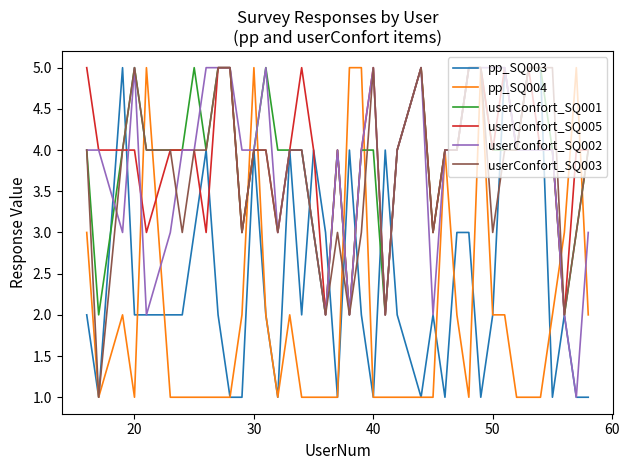

Reading right to left, what are all the values shown in this chart?

pp_SQ003: 1	1	2	1	5	5	4	5	2	1	3	3	1	2	1	2	4	1	2	4	1	3	4	2	4	1	2	4	1	1	2	4	3	2	2	2	2	5	1	2
pp_SQ004: 2	5	3	2	1	1	1	2	2	5	1	2	4	1	1	1	1	1	5	5	1	1	1	1	2	1	2	5	2	1	1	1	1	1	1	5	1	2	1	3
userConfort_SQ001: 4	3	2	4	5	5	4	4	4	5	5	4	4	3	5	4	2	4	4	2	4	2	3	4	4	4	5	4	3	5	5	4	5	4	4	4	5	4	2	4
userConfort_SQ005: 4	4	2	4	4	5	4	5	4	5	5	4	4	3	5	4	2	5	4	2	4	2	4	5	4	3	4	4	3	5	5	3	4	4	4	3	4	4	4	5
userConfort_SQ002: 3	1	2	4	4	4	4	5	5	5	5	4	4	2	5	4	2	5	4	2	4	2	3	4	4	3	5	4	4	5	5	5	4	4	3	2	5	3	4	4
userConfort_SQ003: 4	3	2	5	5	5	4	4	3	5	5	4	4	3	5	4	2	5	3	2	3	2	3	4	4	3	4	4	3	5	5	4	4	3	4	4	5	4	1	4